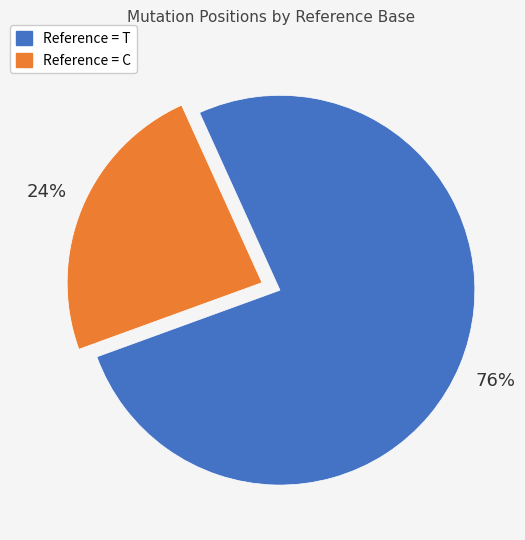

Is there any slice that represents more than half of the pie?

Yes